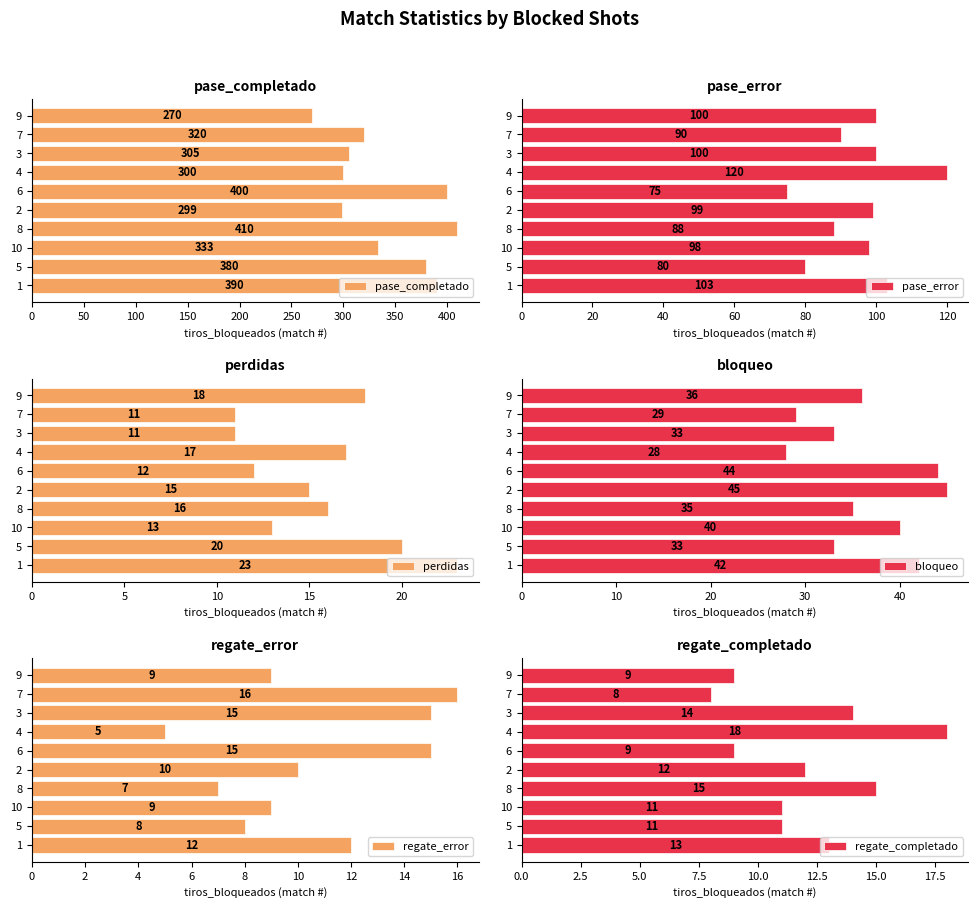

What are all the series names shown in the legend?

pase_completado, pase_error, perdidas, bloqueo, regate_error, regate_completado